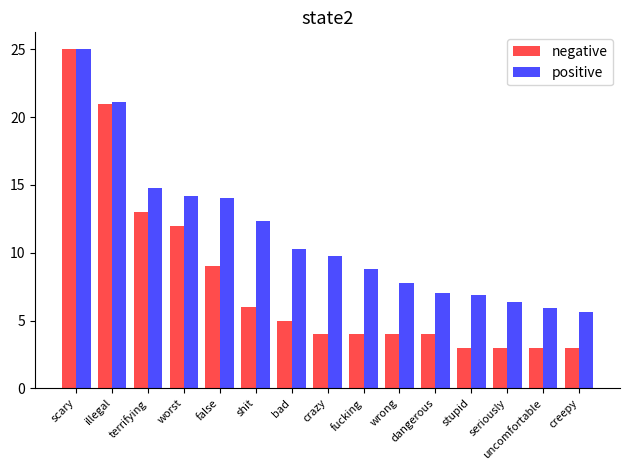

Which series has the largest total across all categories?

positive